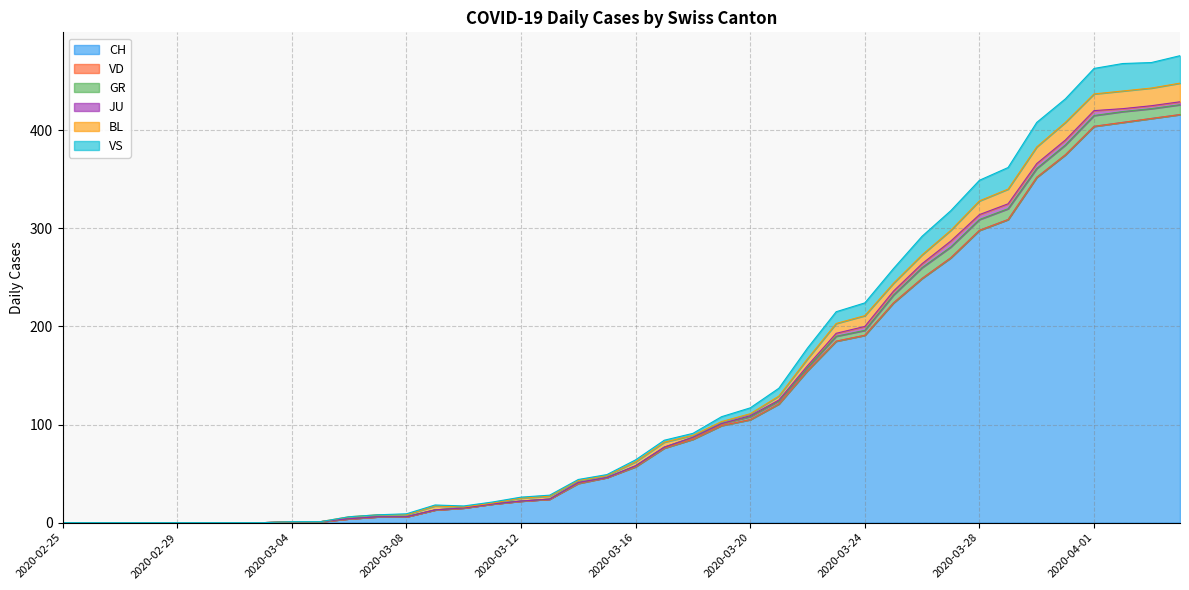

The GR series shows -5 at 2020-02-27. True or false?

False